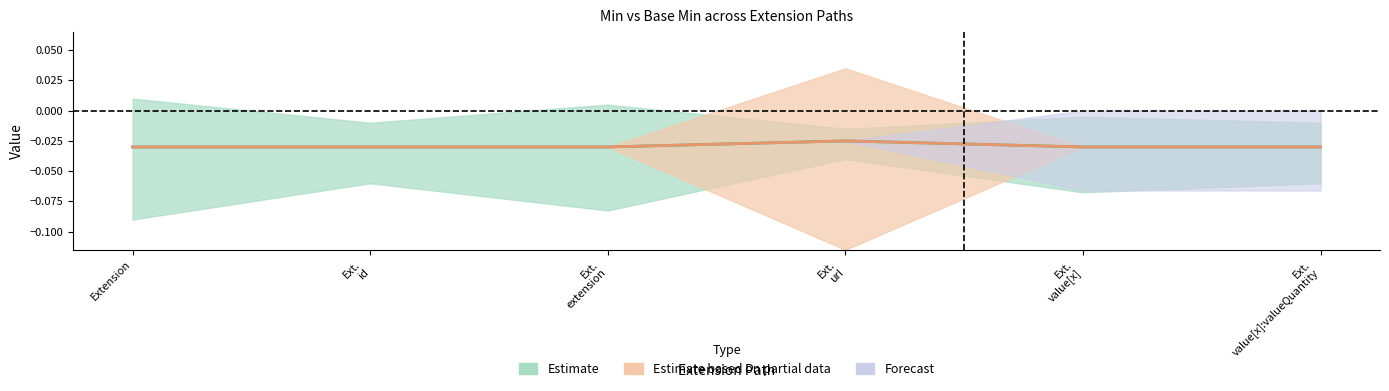

What is the total value across all series at Ext. id?

-0.1